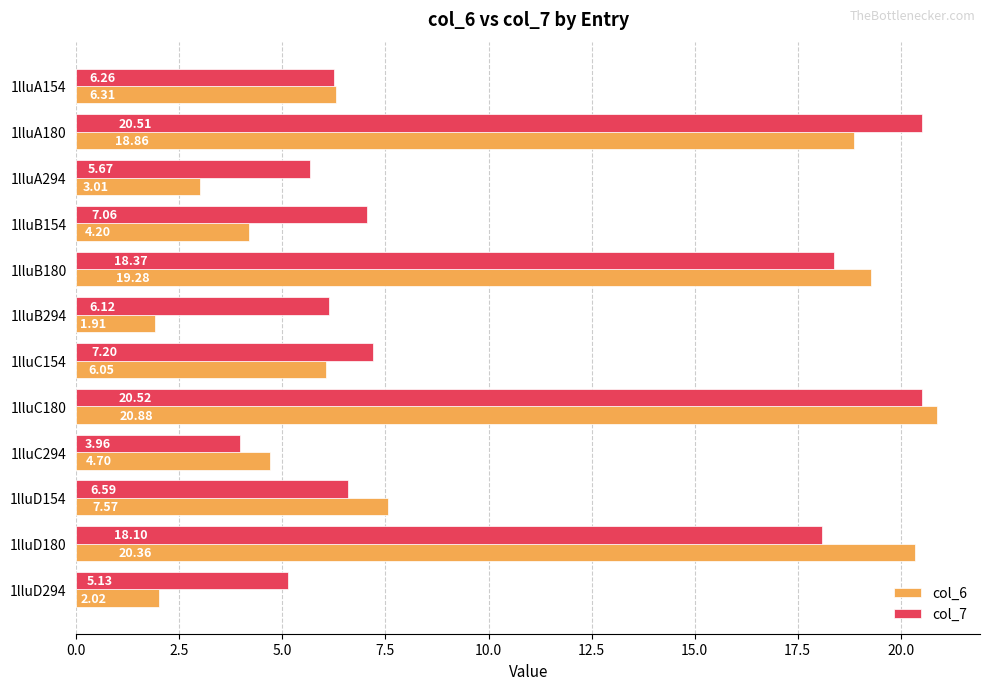

What are all the series names shown in the legend?

col_6, col_7